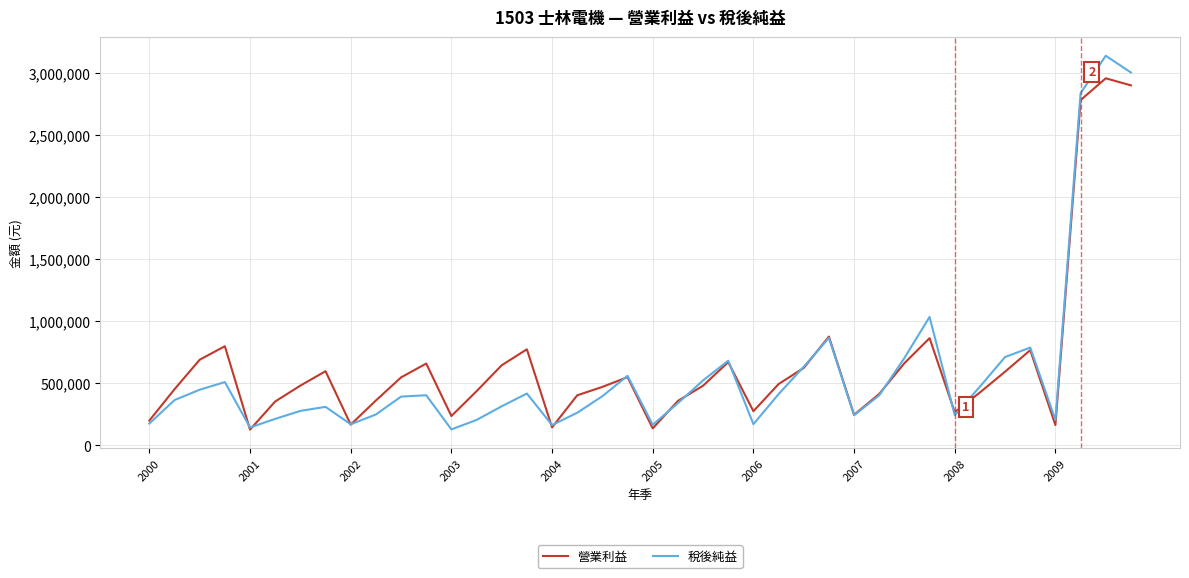

Which series has the widest spread of values?

稅後純益